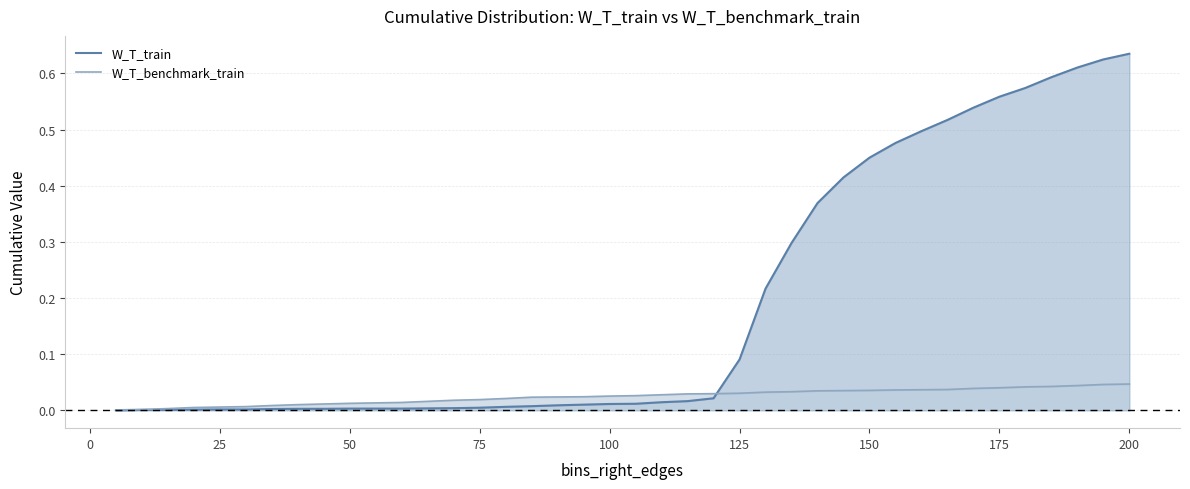

At 0, list the series in order from smallest to largest.

W_T_train, W_T_benchmark_train